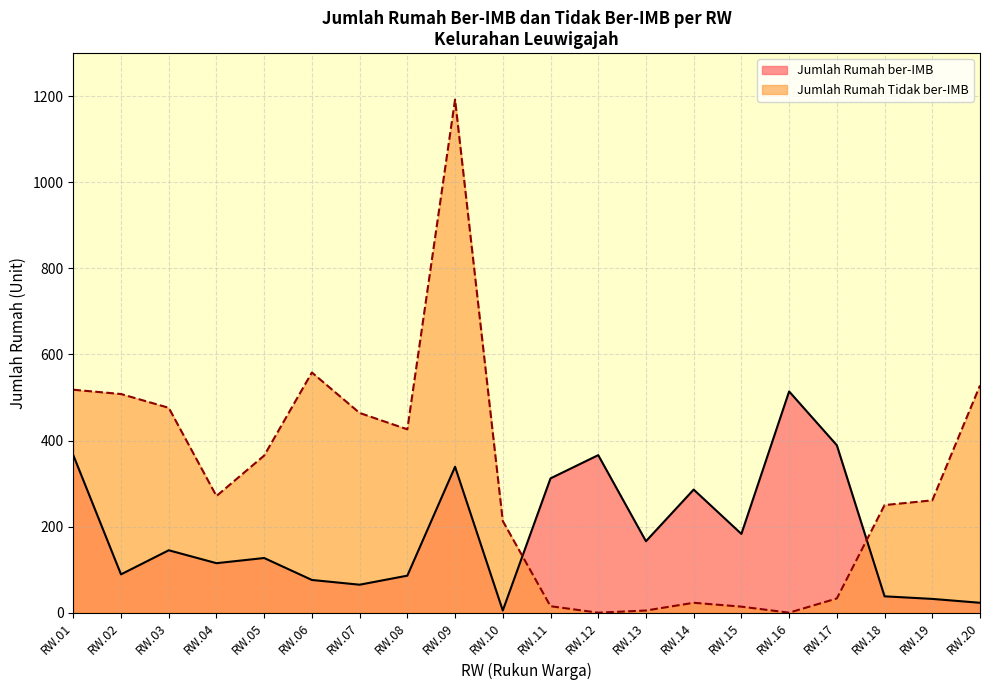

After their last crossing, which series has the higher values: Jumlah Rumah ber-IMB or Jumlah Rumah Tidak ber-IMB?

Jumlah Rumah Tidak ber-IMB